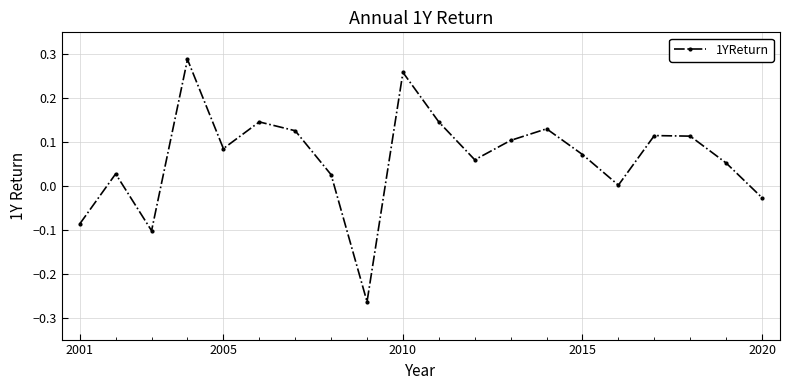

How many interior local valleys (lower than both neighbors) does the data have?

5